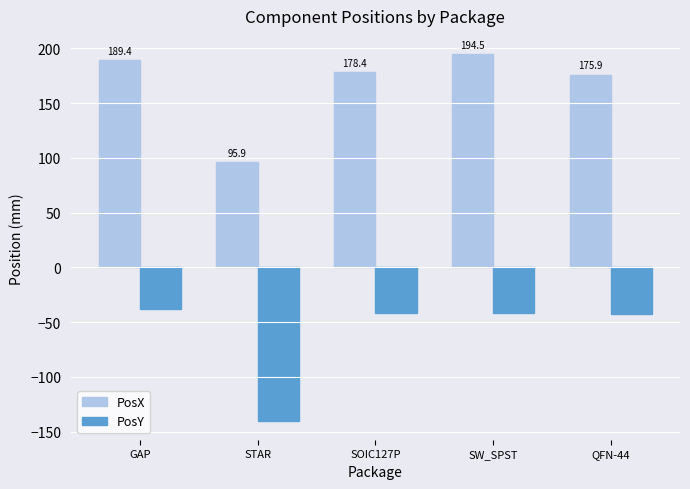

At which category is the sum across all series the highest?

SW_SPST